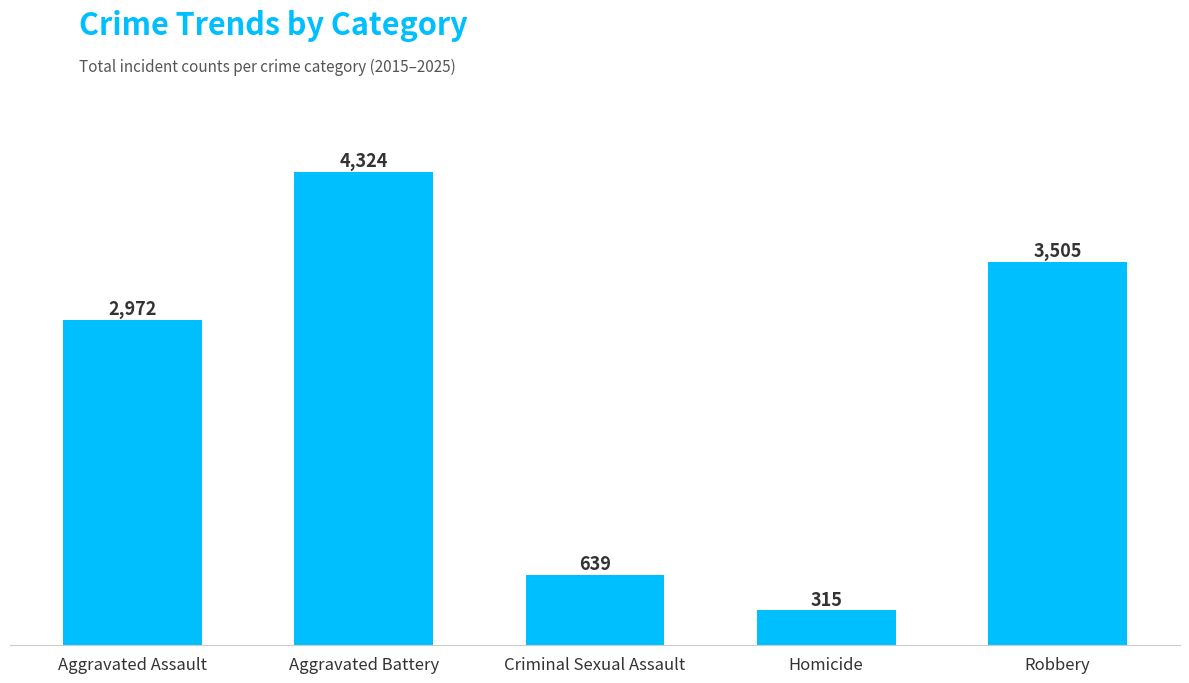

At which label is the value closest to 2319?

Aggravated Assault